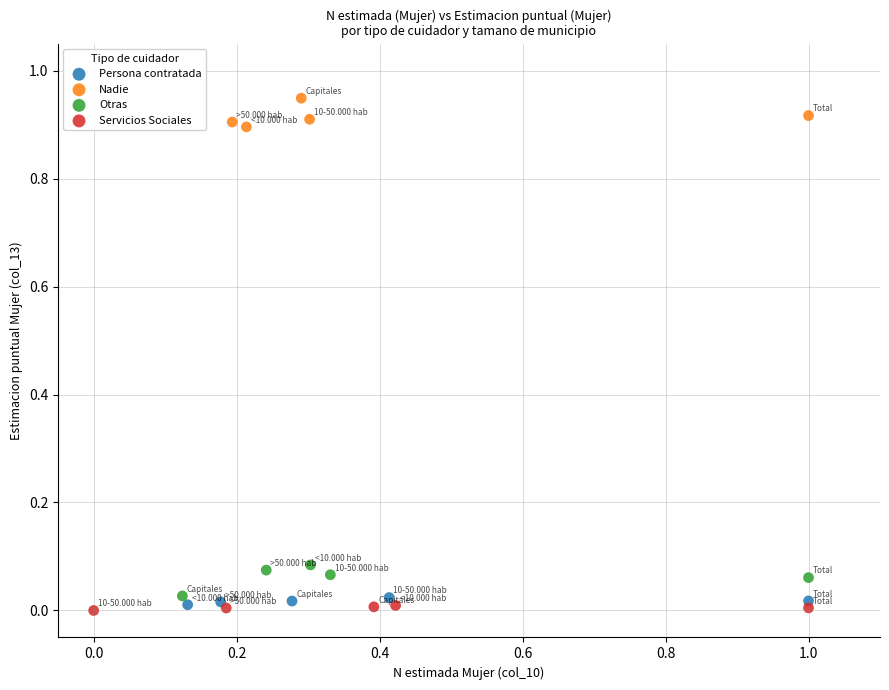

Which series reaches the maximum Y coordinate?

Nadie